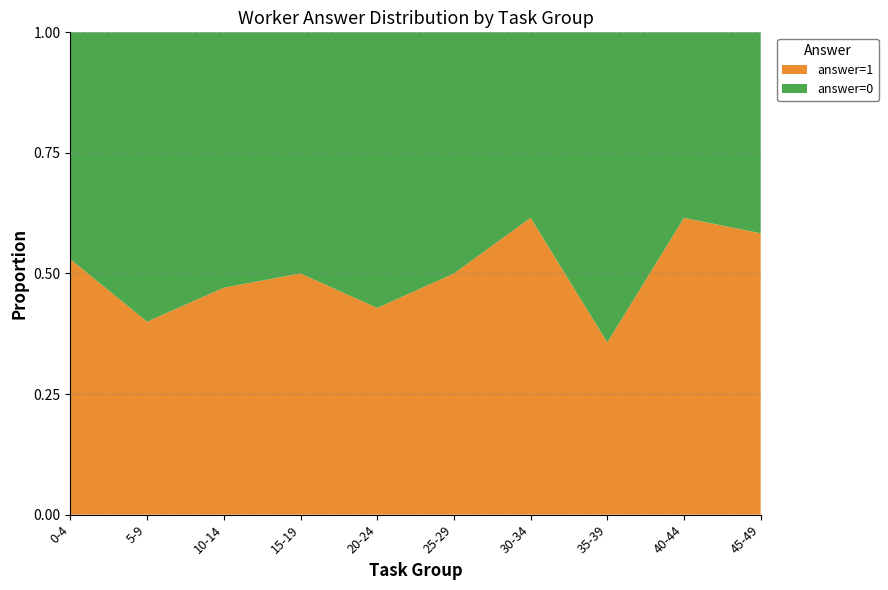

Where is answer=1 nearest to the value 0?

35-39